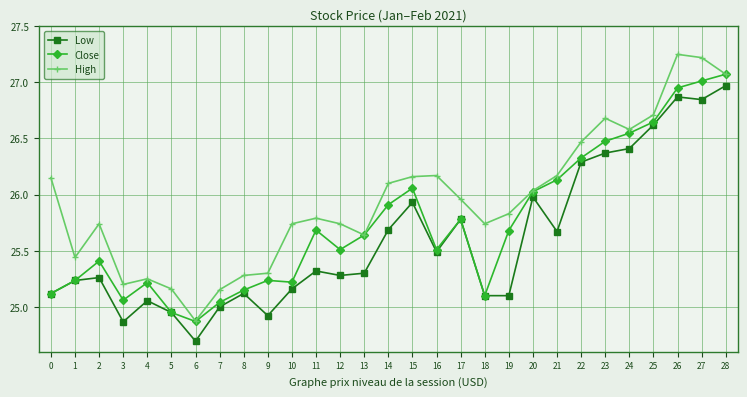

Count the number of categories in the chart.

29